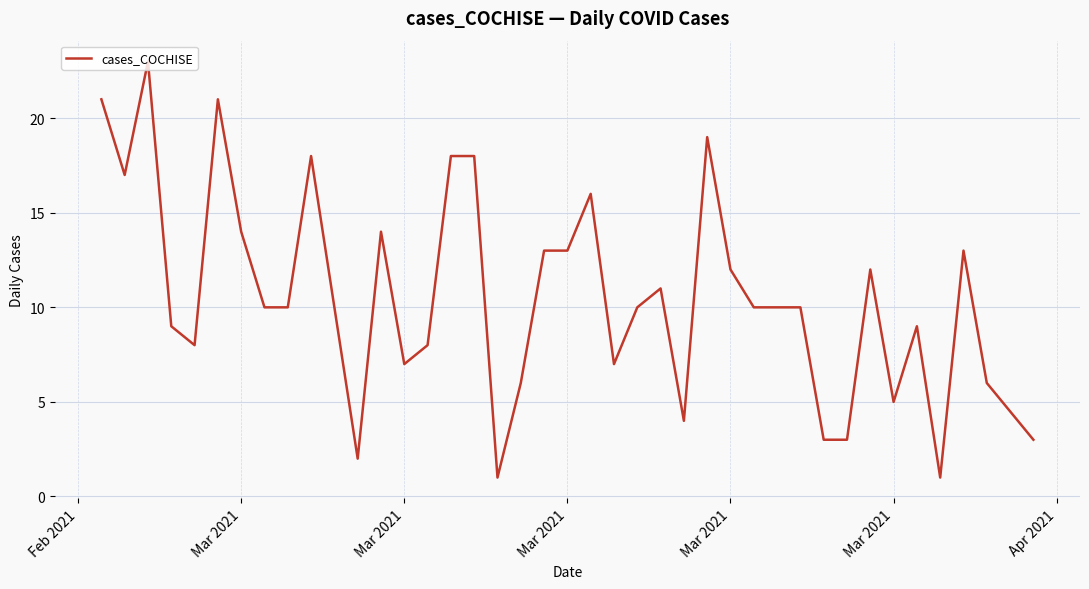

What is the difference between the maximum and minimum values?

22